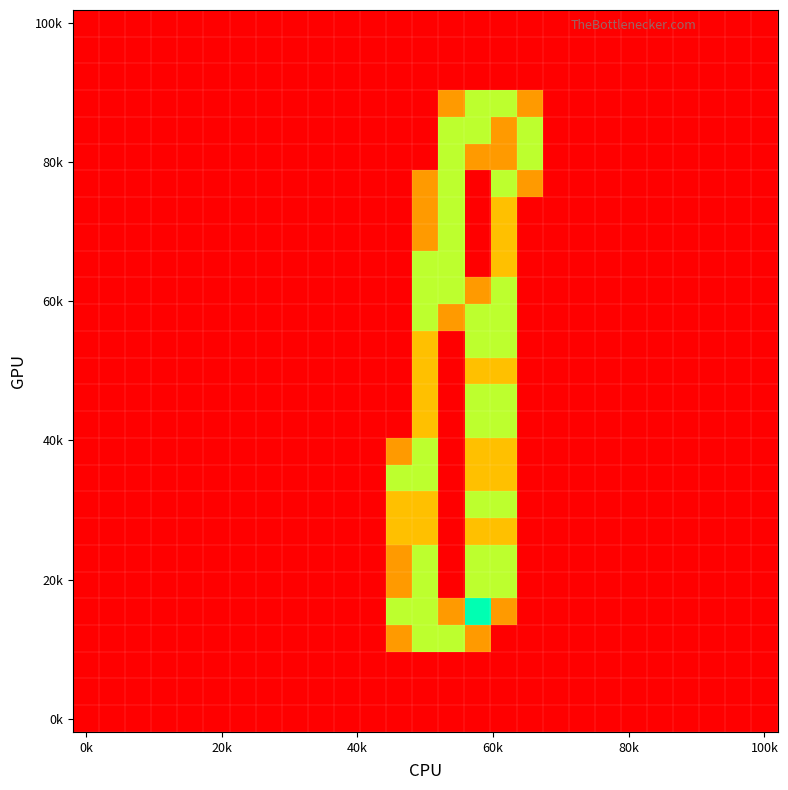

What is the maximum value shown in the chart?

2.0